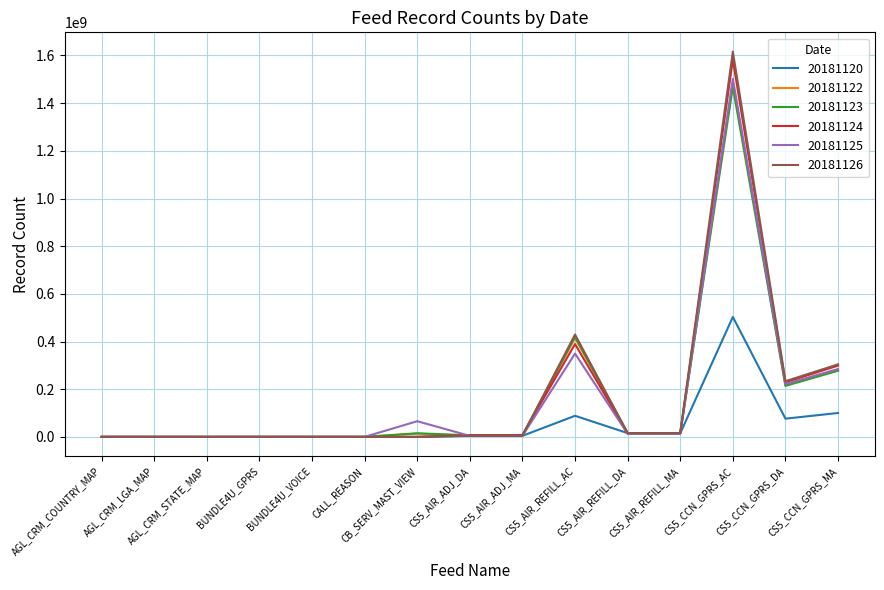

What position from the left is CS5_AIR_REFILL_AC?

10